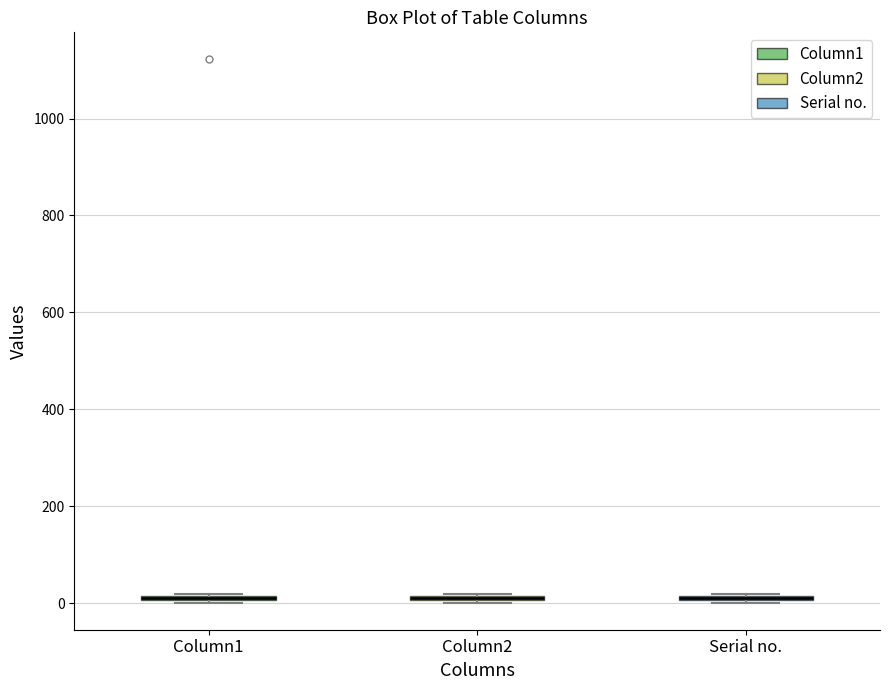

Where is the lower edge of the box for Column2 on the y-axis? The values are not printed on the chart, so give them approximately, as read against the axis.

0